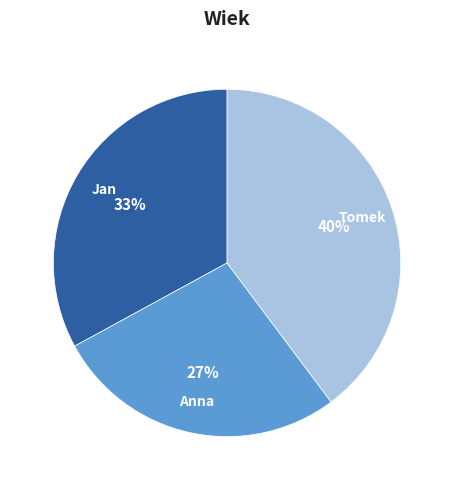

Is it true that Jan is 33% of the pie?

True